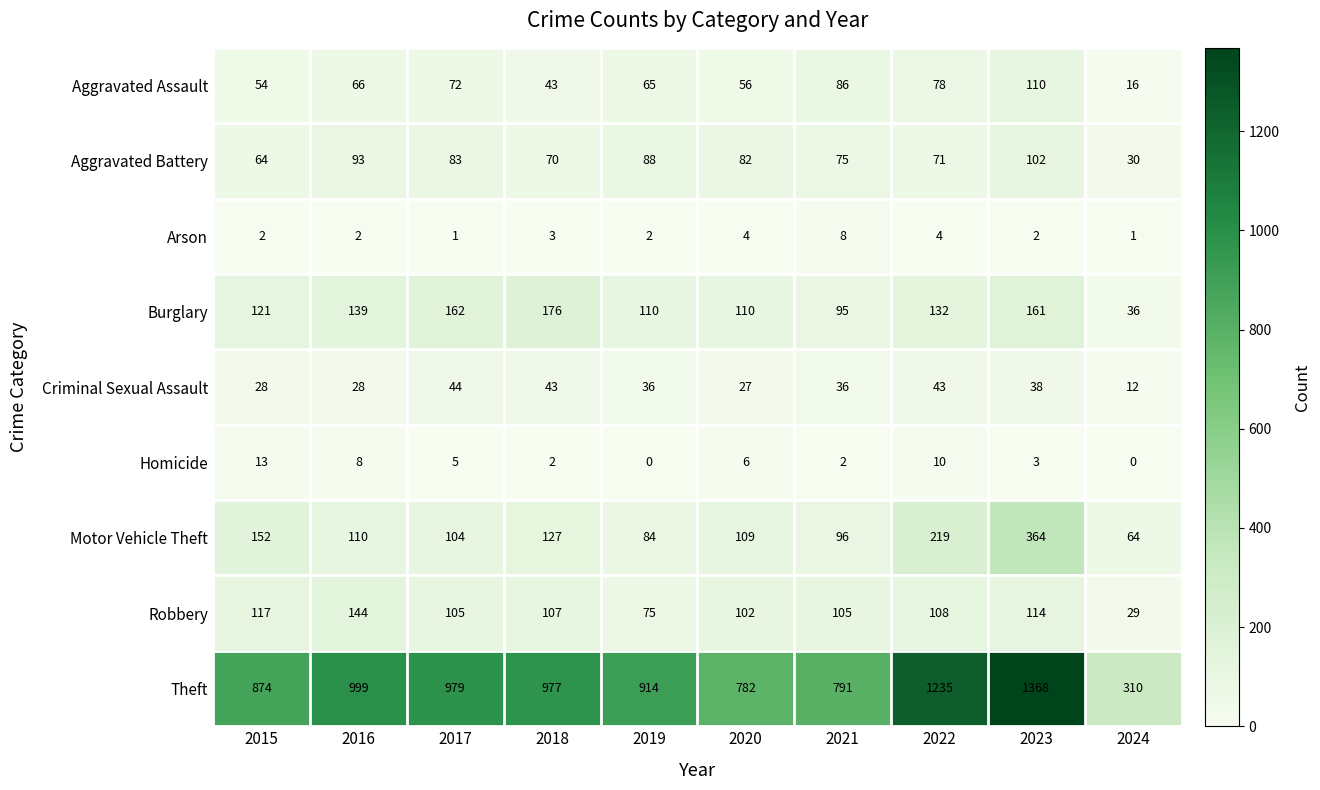

What is the total value across all series at 2017?

1555